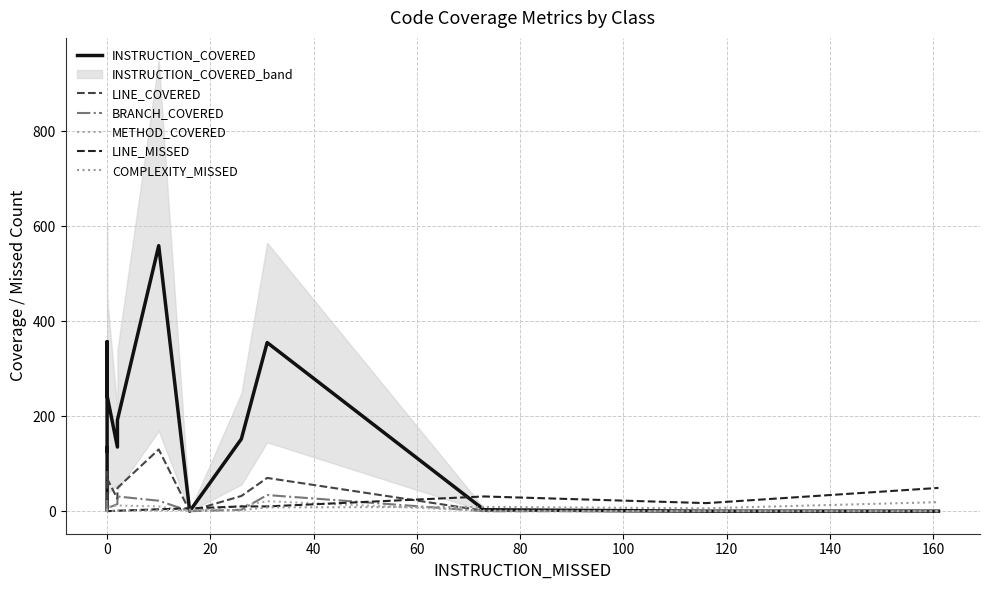

Rank the series by their maximum value, from highest to lowest.

INSTRUCTION_COVERED, LINE_COVERED, LINE_MISSED, BRANCH_COVERED, METHOD_COVERED, COMPLEXITY_MISSED